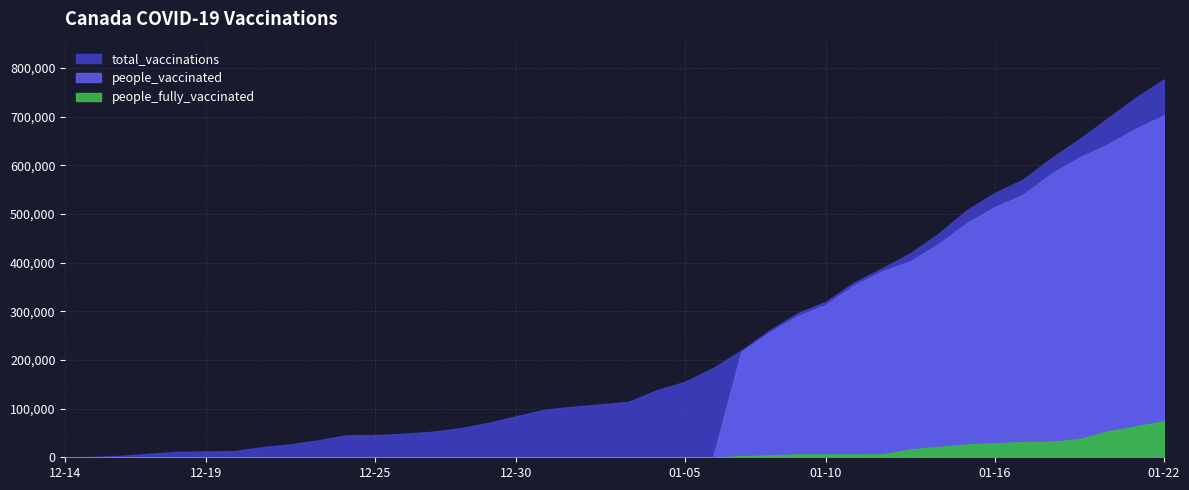

Is it true that total_vaccinations equals 353642 at 2021-01-15?

False